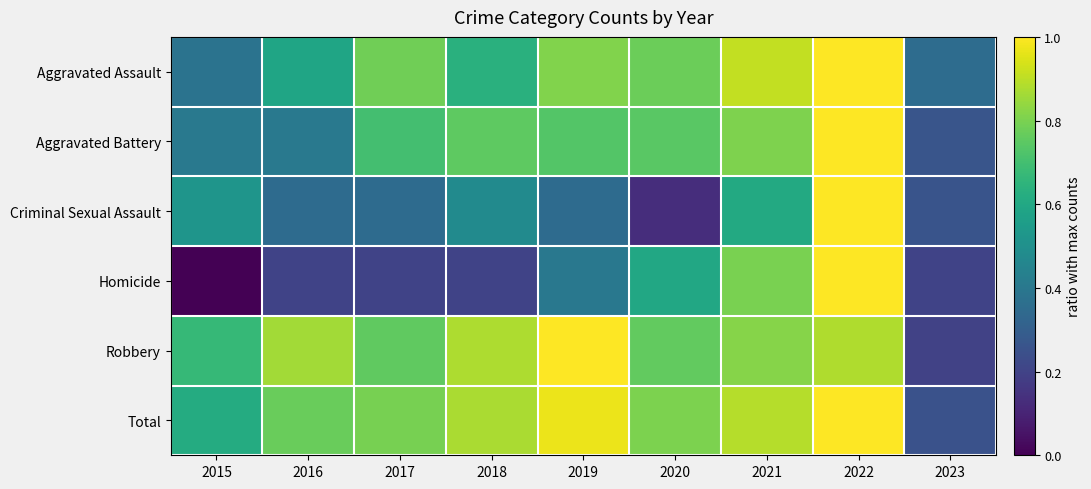

Between 2019 and 2015, which is larger?

2019